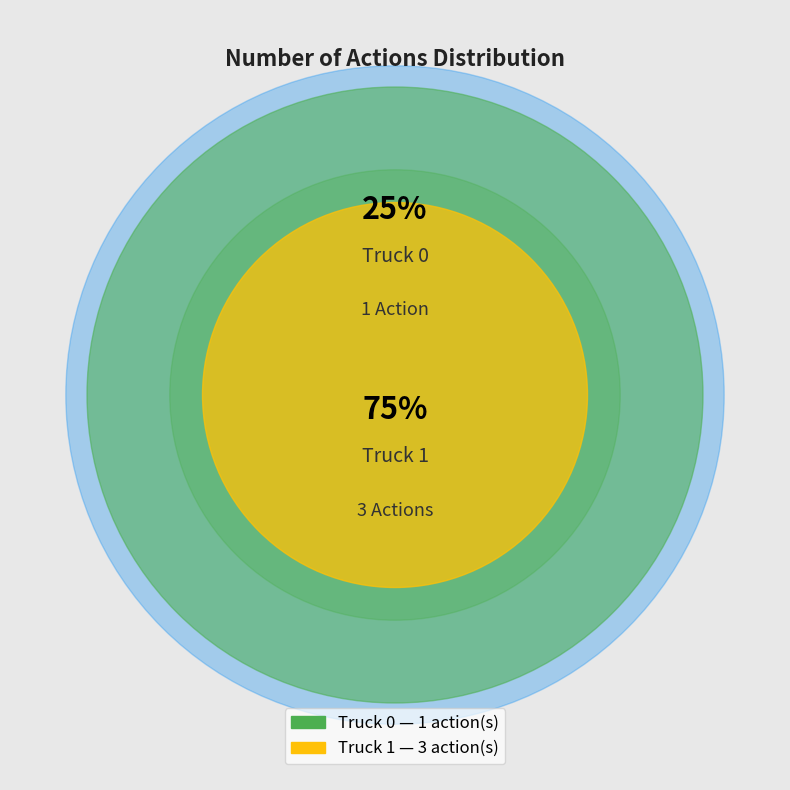

Which slice is the smallest?

Truck 0